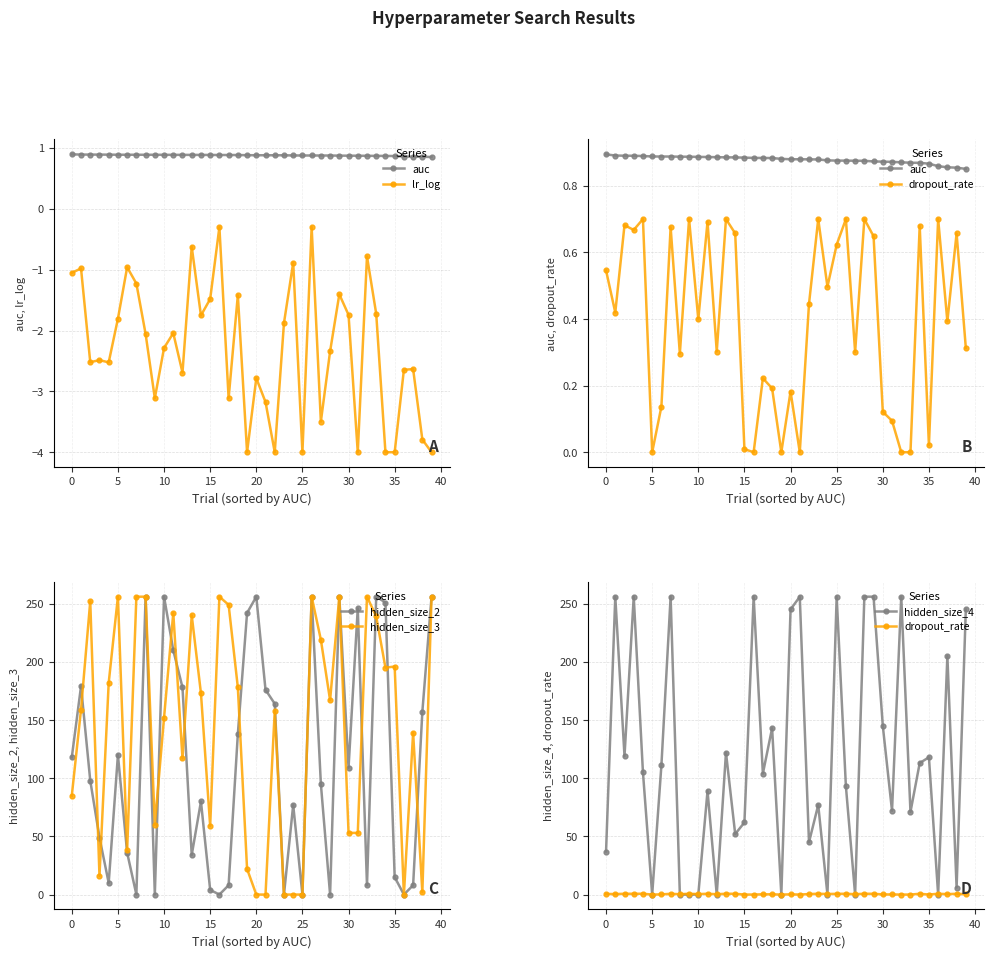

Does the chart have visible grid lines?

Yes